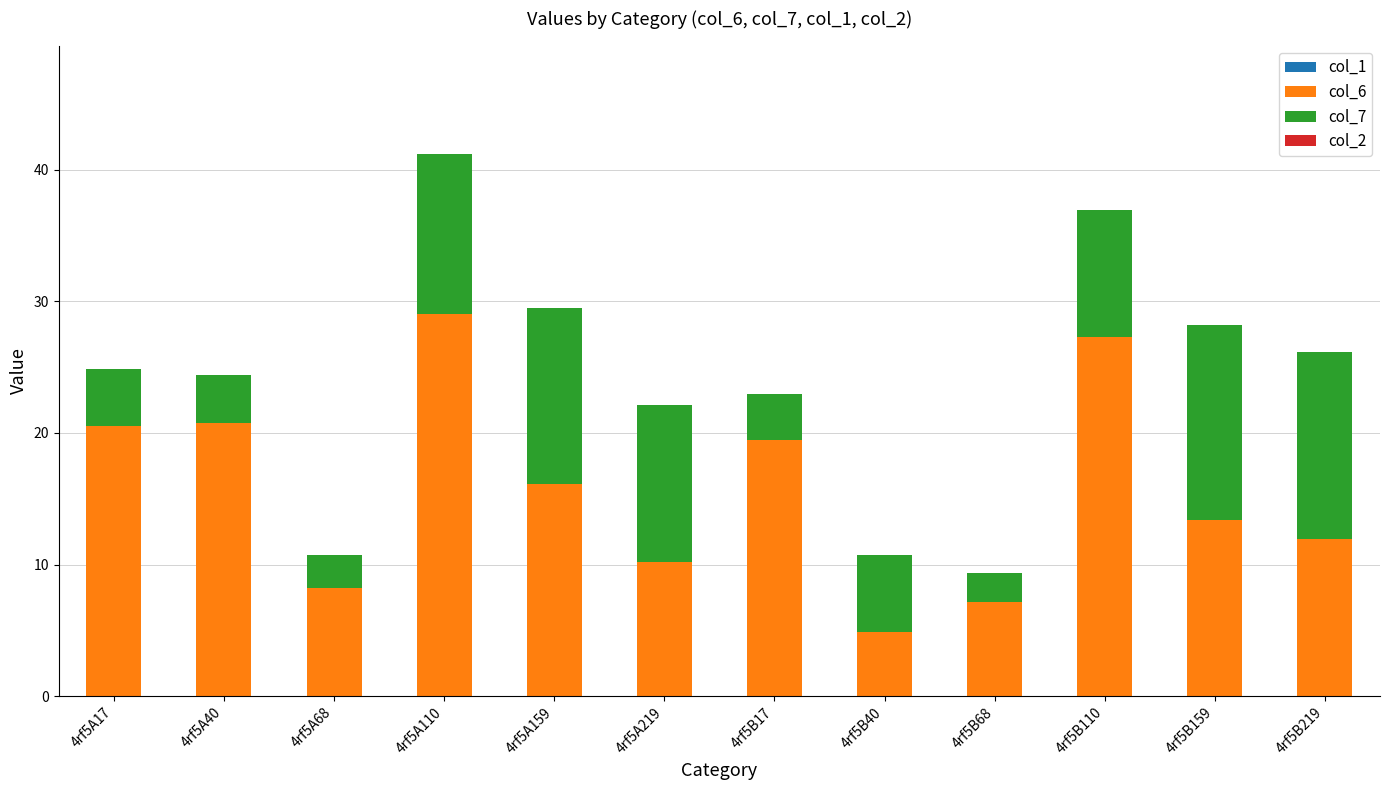

What is the difference between the maximum and minimum values in the col_6 series?

24.2